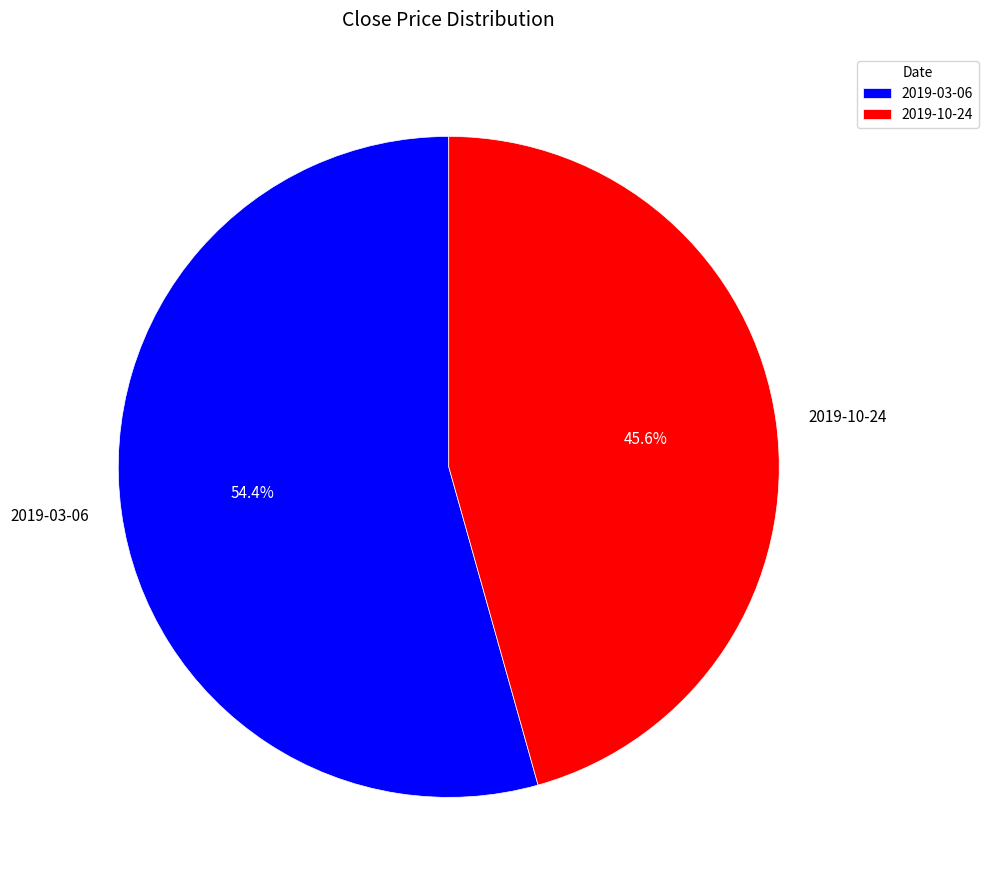

Is it true that 2019-03-06 is 54% of the pie?

True